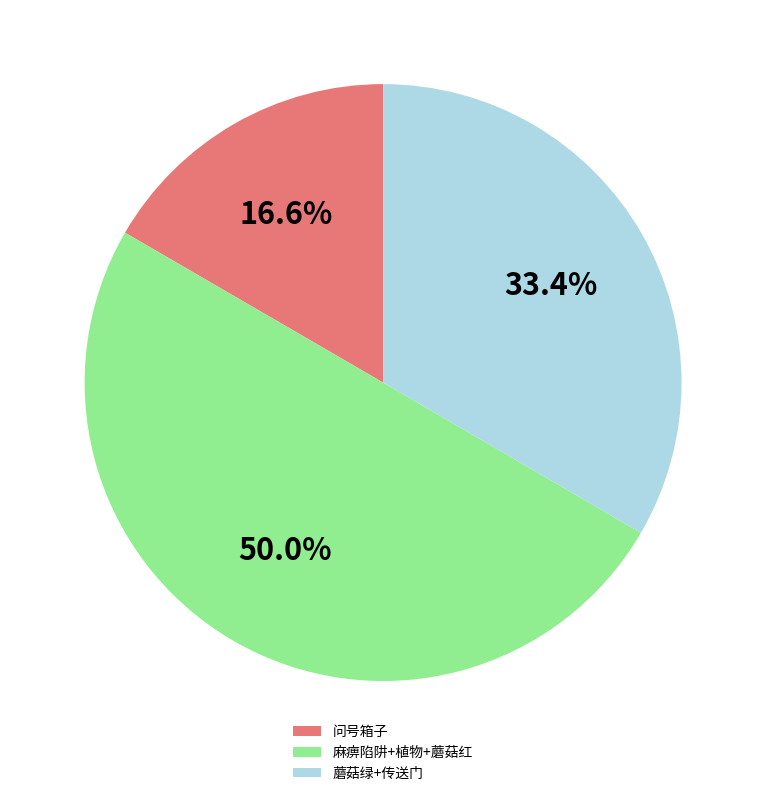

Which slice is the smallest?

问号箱子